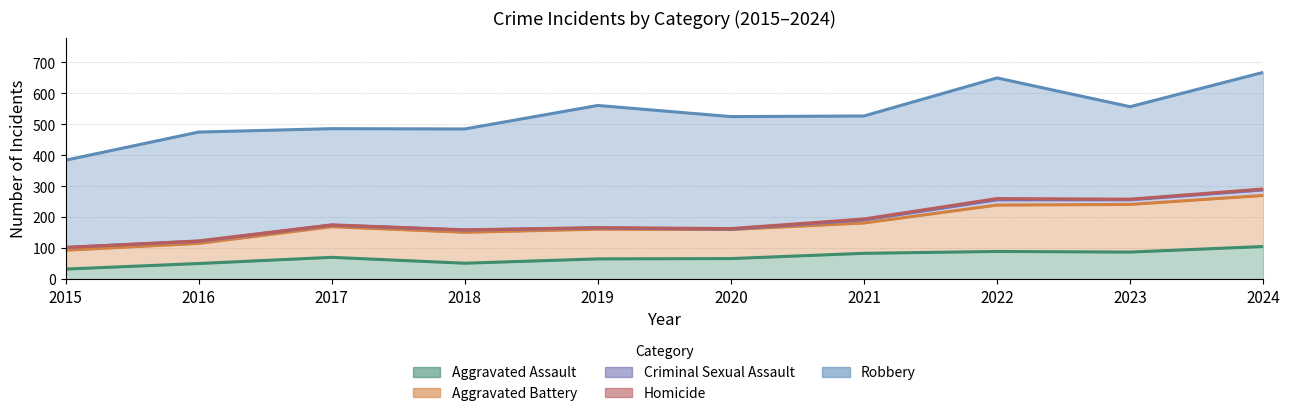

What is the difference between the Robbery values at 2023 and 2020?

63